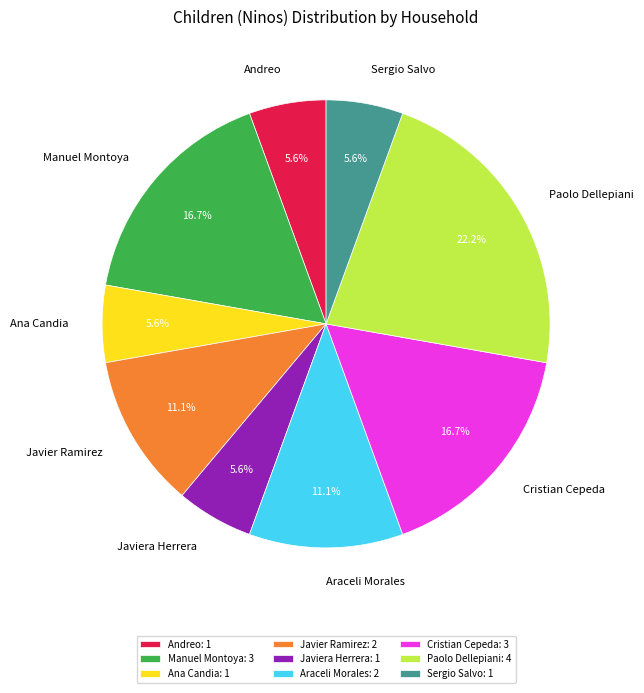

Does Ana Candia account for over 50% of the chart?

No